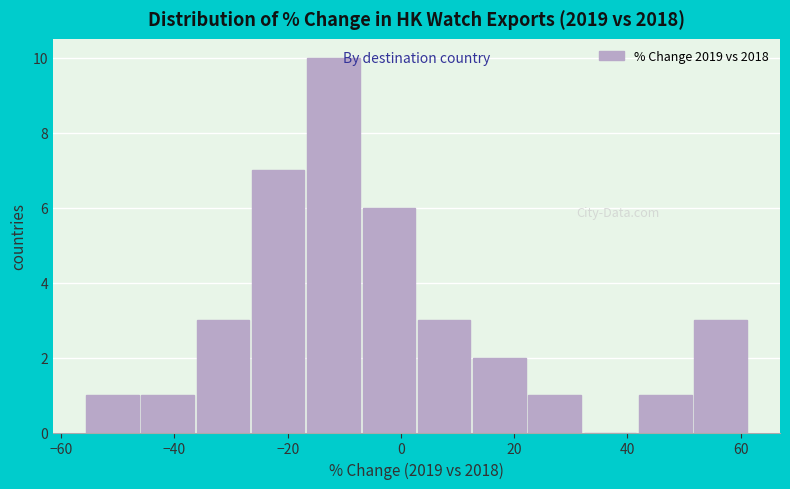

Reading left to right, transcribe this chart: for each bar, give the range it covers on the x-axis and its height. Neither the bar edges nor the heights are printed on the chart, so give them approximately, as read against the axes.

-56 to -46: 1
-46 to -36: 1
-36 to -26: 3
-26 to -16: 7
-16 to -8: 10
-8 to 2: 6
2 to 12: 3
12 to 22: 2
22 to 32: 1
32 to 42: 0
42 to 52: 1
52 to 62: 3